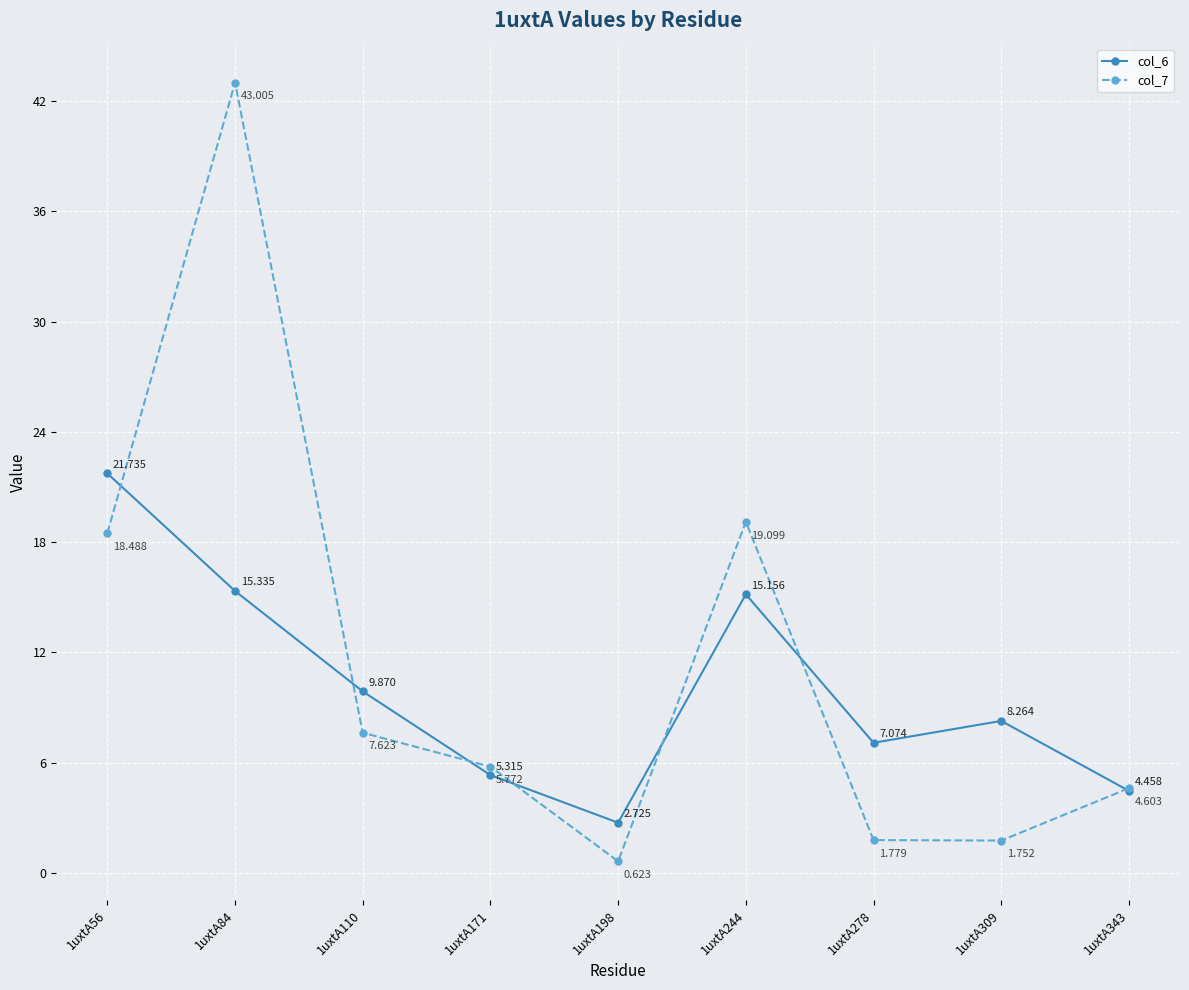

What is the sum of all col_6 values?

89.9